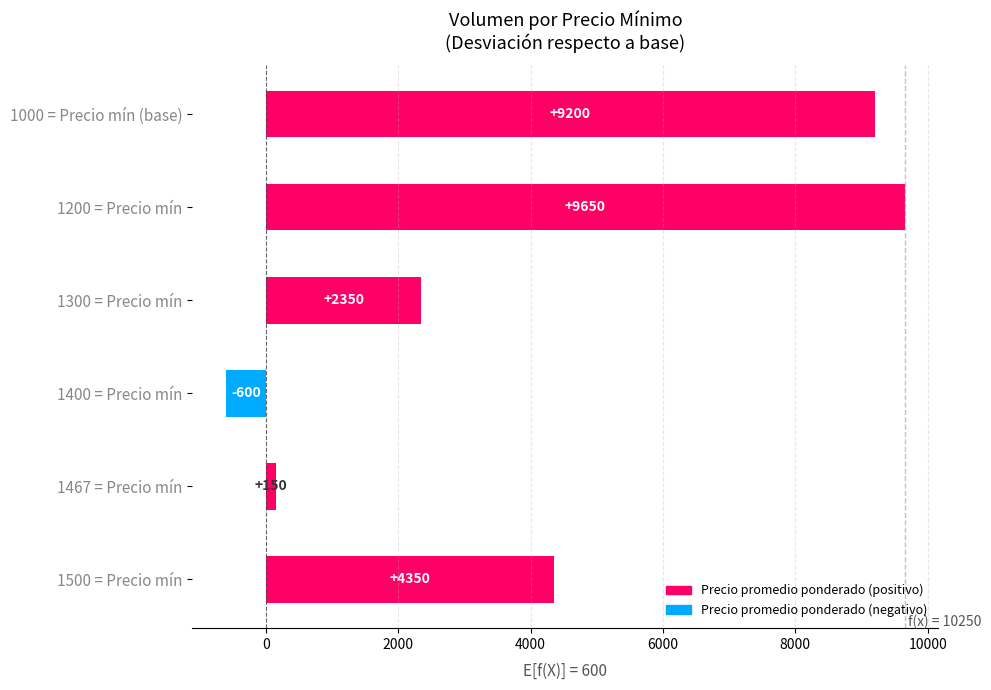

How many values are below 4350?

3